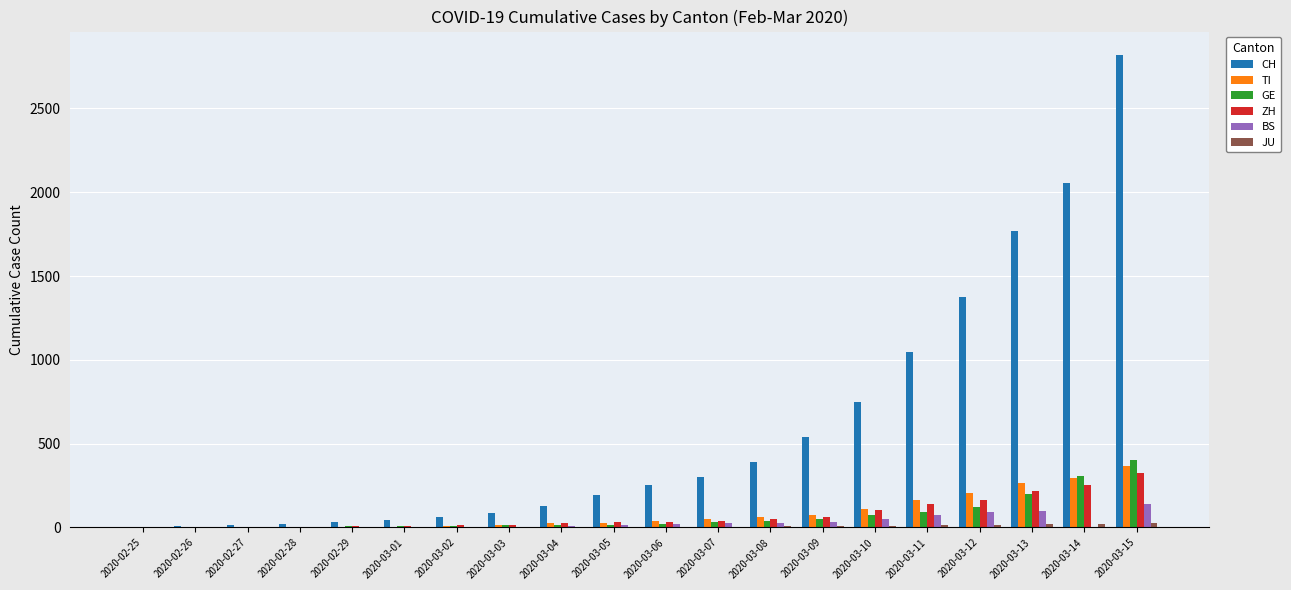

What is the sum of all ZH values?

1500